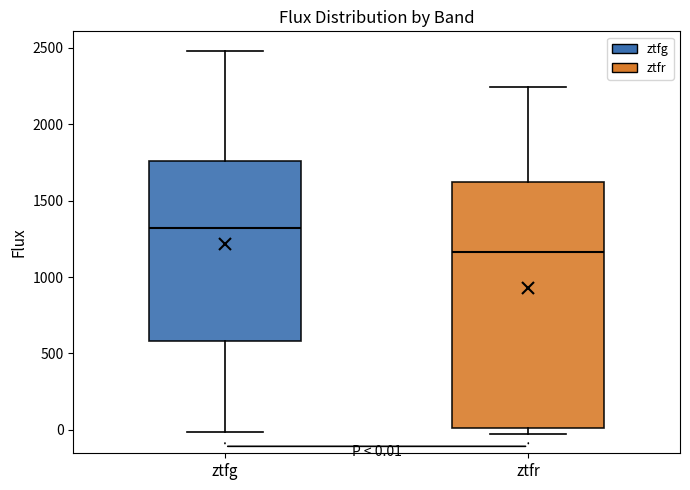

Comparing the boxes themselves (not the whiskers), which one is the tallest?

ztfr